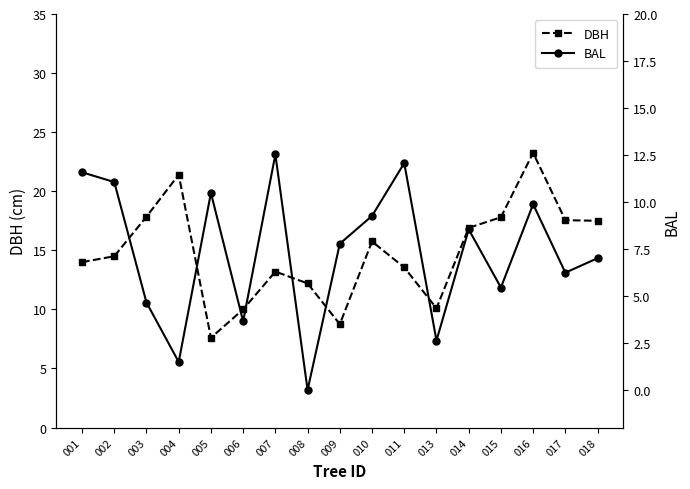

What is the maximum value for BAL?

12.5